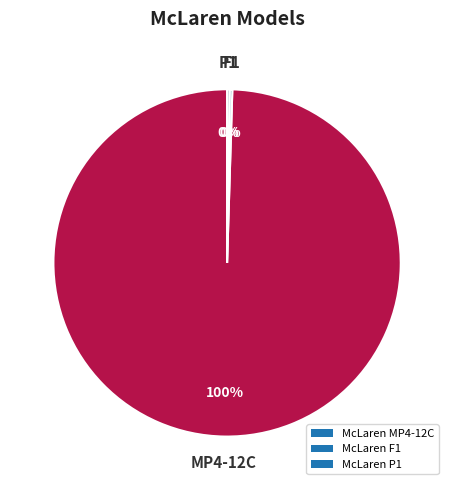

What is the largest slice in the pie chart?

McLaren MP4-12C